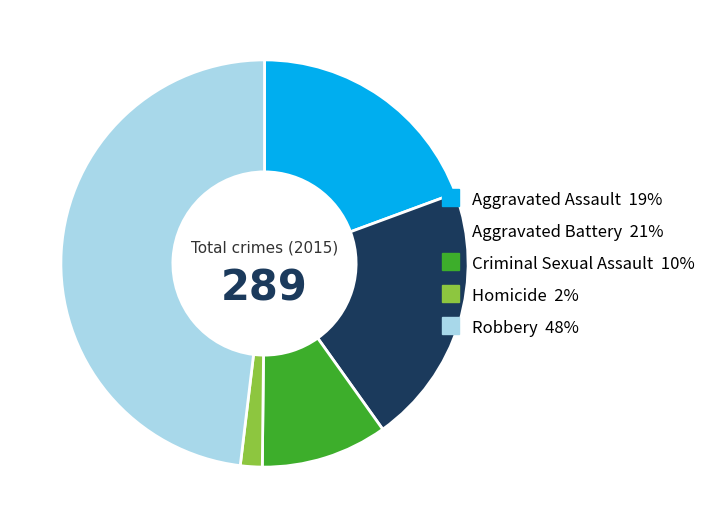

Which slice is the smallest?

Homicide